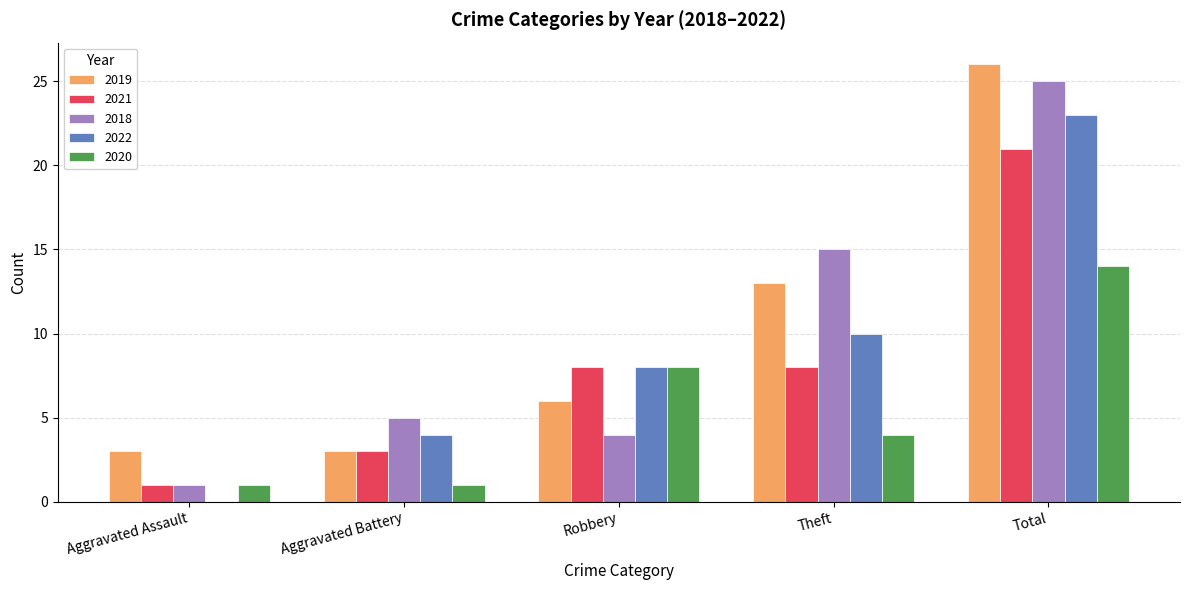

Reading right to left, what are all the values shown in this chart?

2019: Total=26	Theft=13	Robbery=6	Aggravated Battery=3	Aggravated Assault=3
2021: Total=21	Theft=8	Robbery=8	Aggravated Battery=3	Aggravated Assault=1
2018: Total=25	Theft=15	Robbery=4	Aggravated Battery=5	Aggravated Assault=1
2022: Total=23	Theft=10	Robbery=8	Aggravated Battery=4	Aggravated Assault=0
2020: Total=14	Theft=4	Robbery=8	Aggravated Battery=1	Aggravated Assault=1